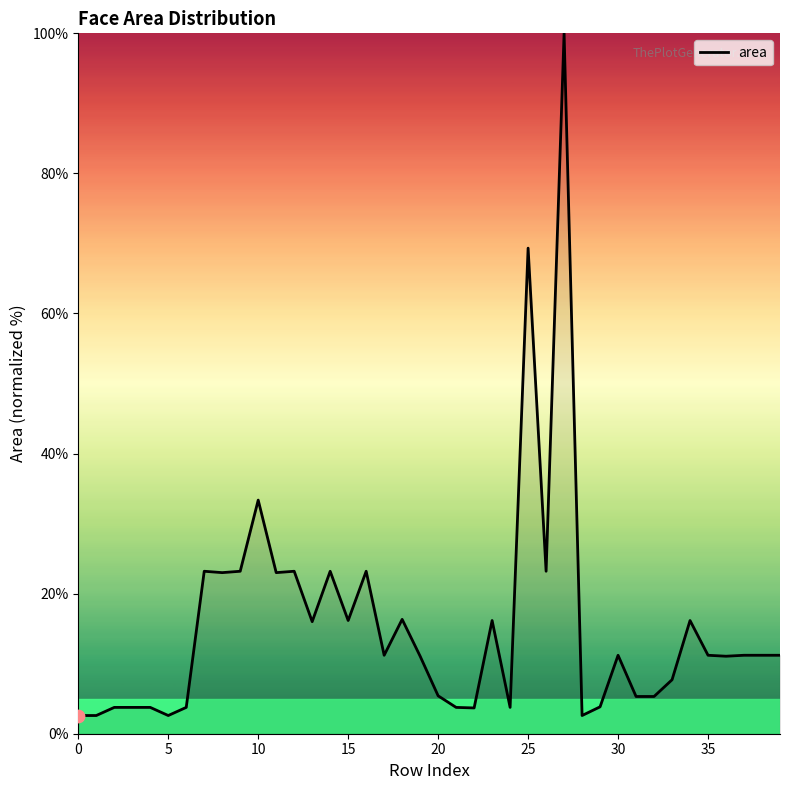

What is the maximum value shown in the chart?

100.0